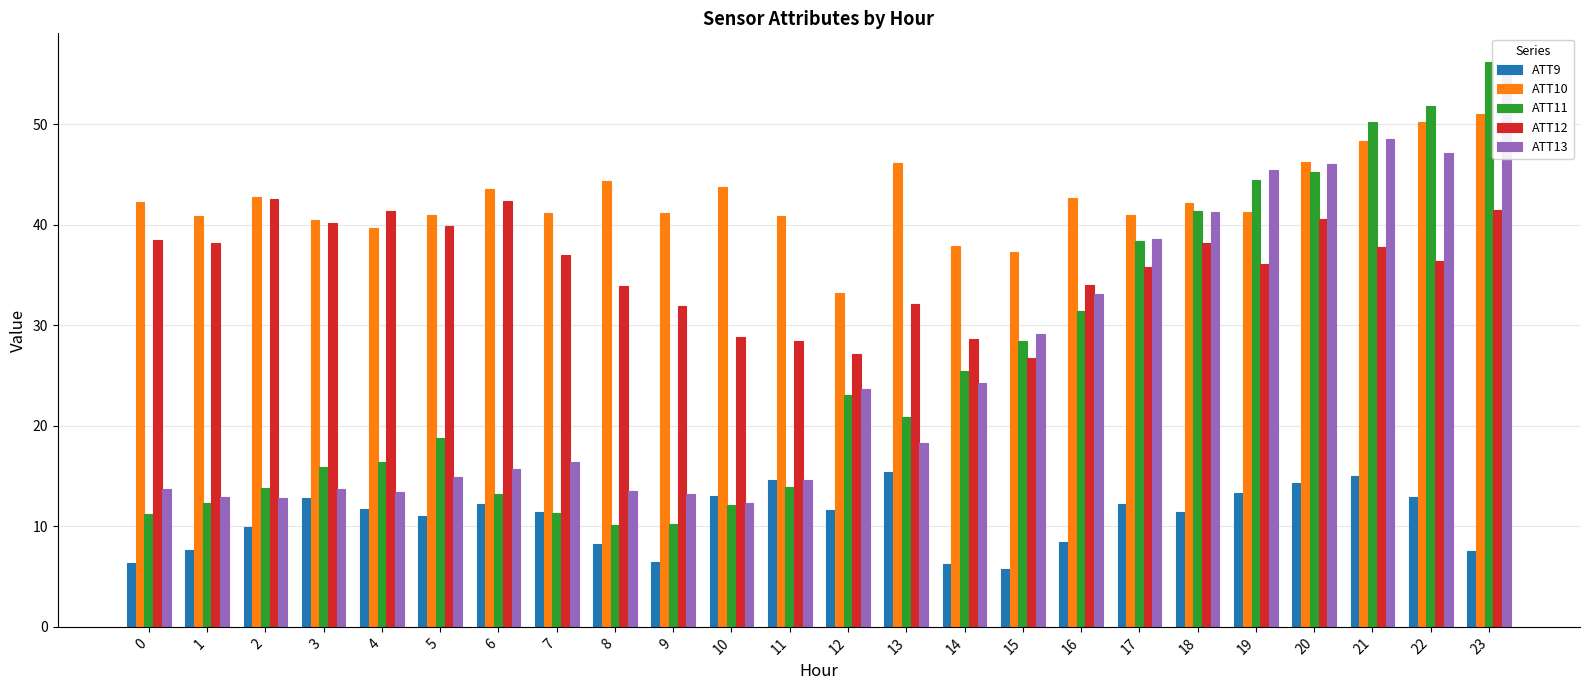

How many values in the ATT10 series exceed 42?

12